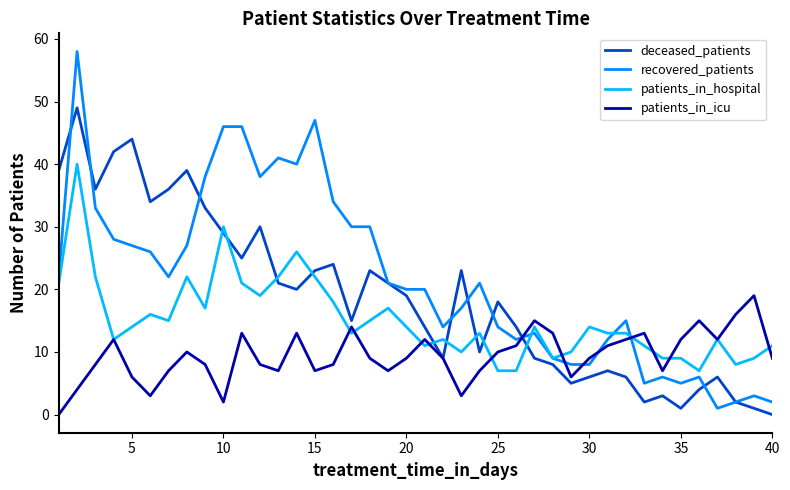

Rank the series by their maximum value, from highest to lowest.

recovered_patients, deceased_patients, patients_in_hospital, patients_in_icu